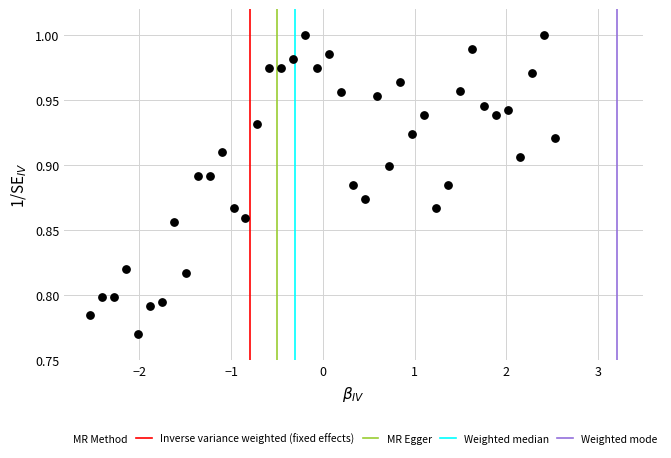

What is the range of X values (max minus min)?

5.1